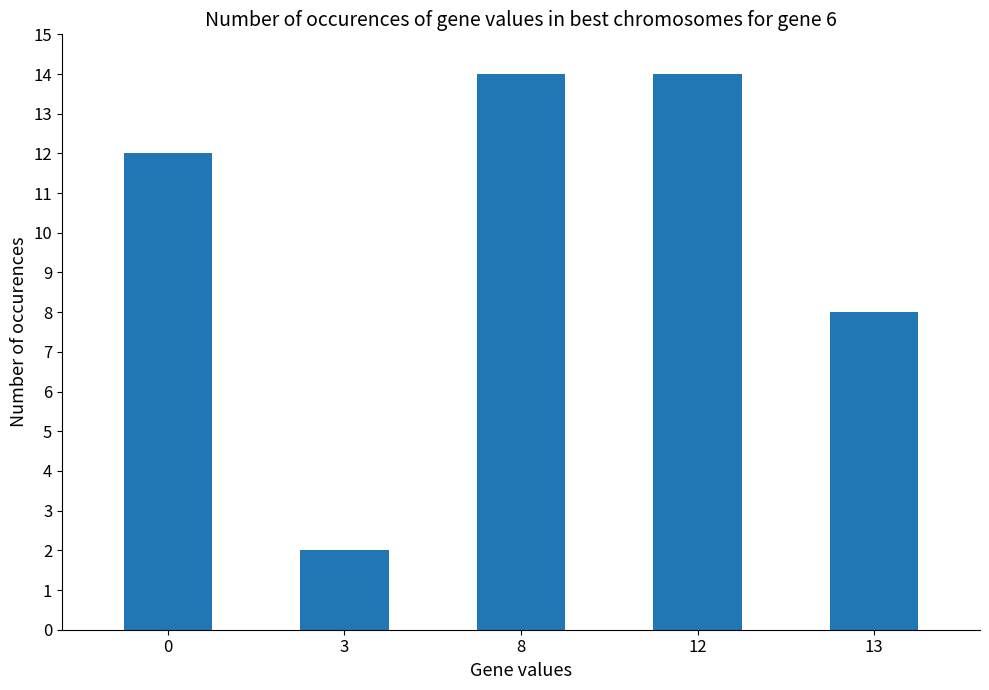

Does the chart contain any negative values?

No